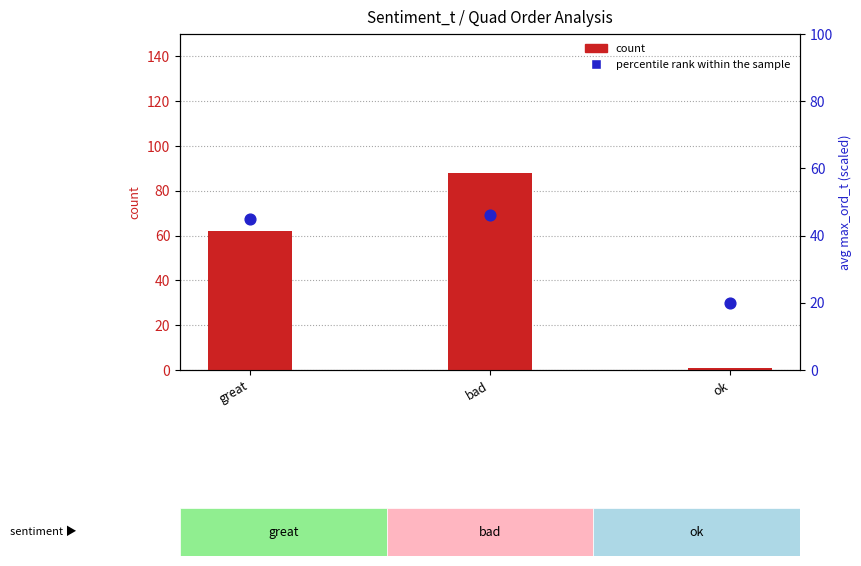

Which series reaches the maximum Y coordinate?

count